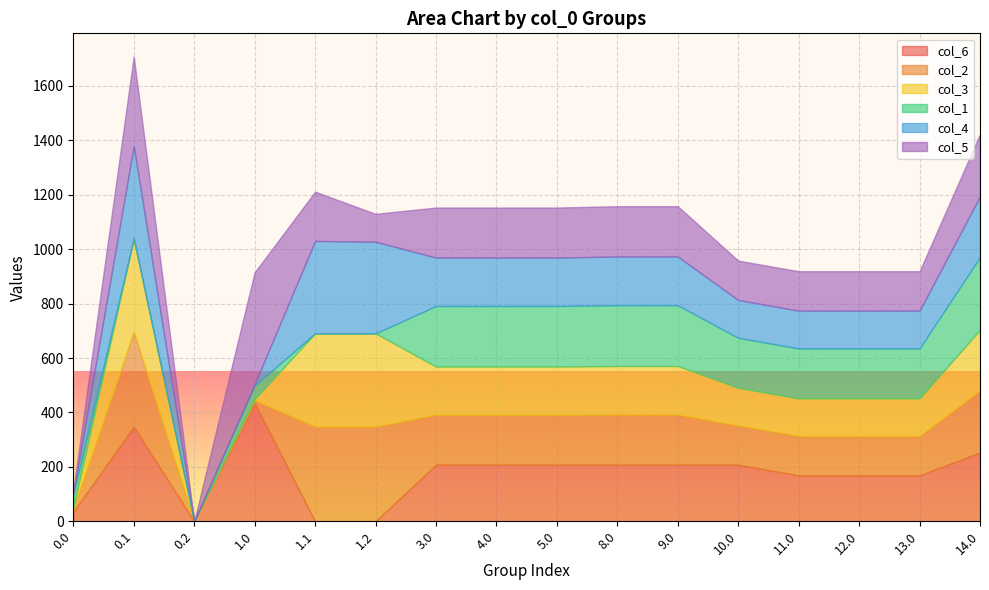

What position from the left is 13.0?

15